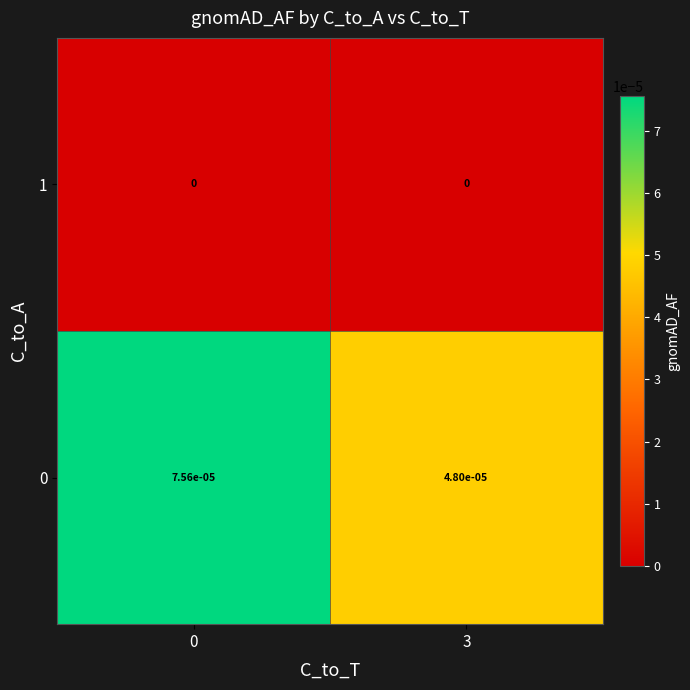

Is it true that 1 equals 0.0 at 3?

True